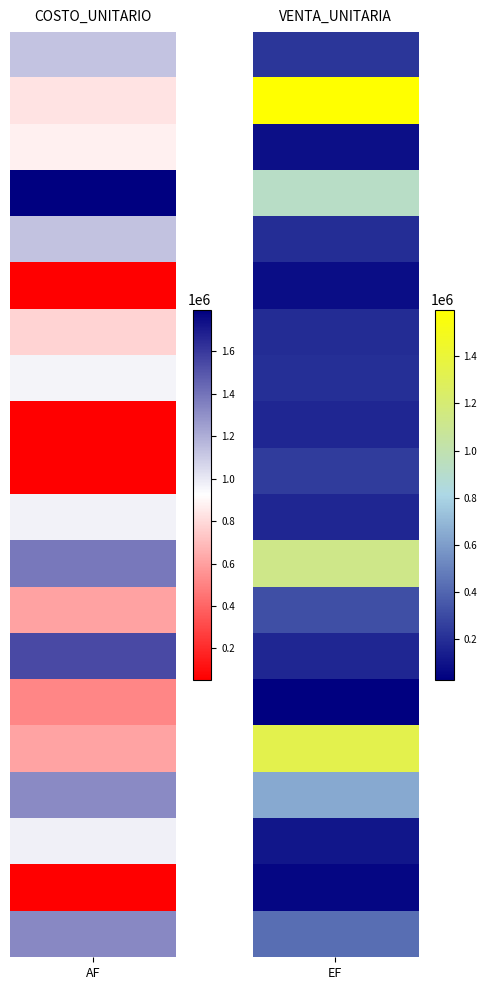

The value of 652302 at 1 is 108945. True or false?

False